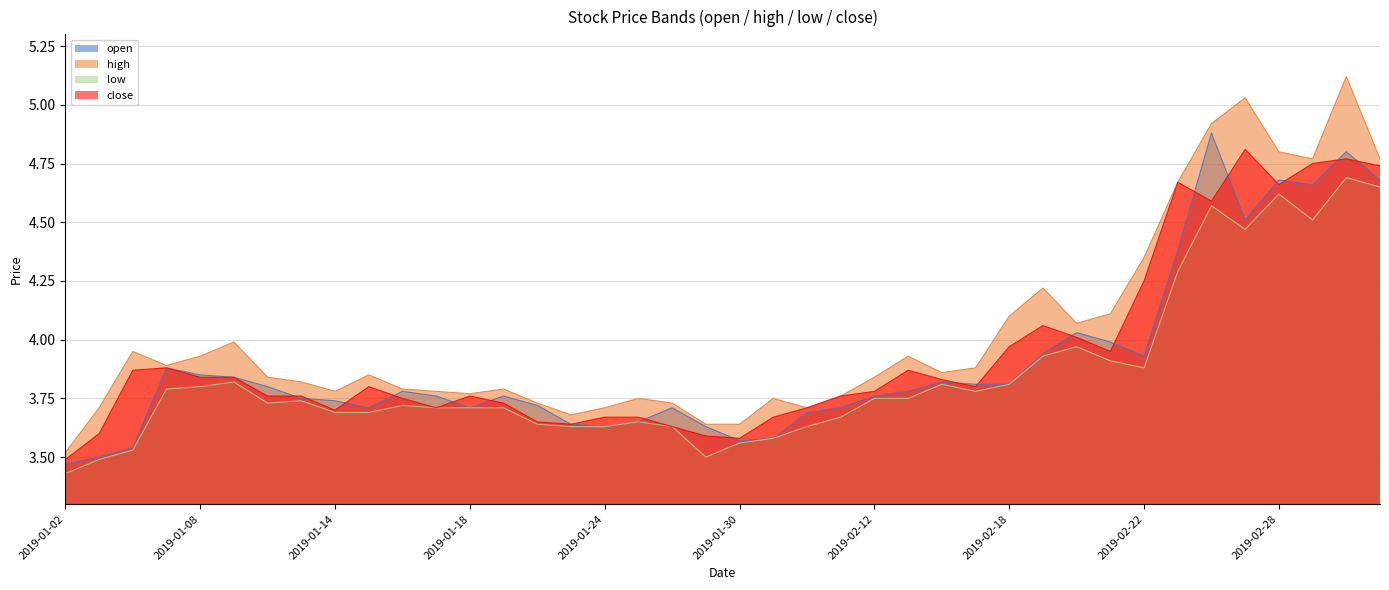

Which series has the largest range (max minus min)?

high